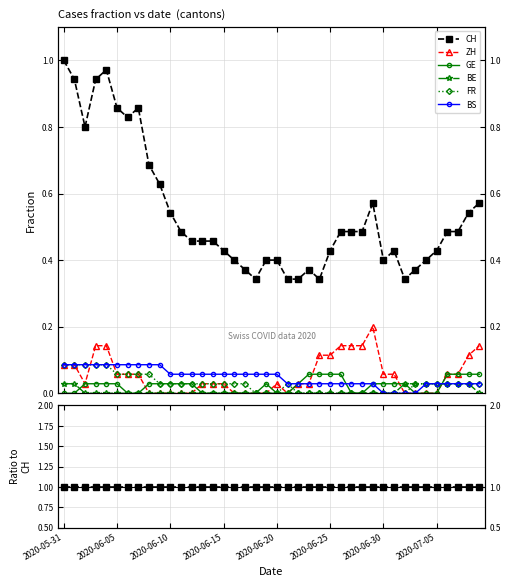

What is the sum of all BE values?

0.5